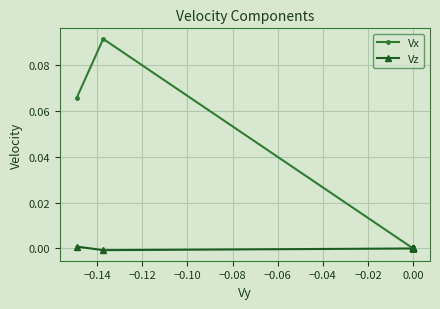

Where is the first local minimum for Vz?

−0.14